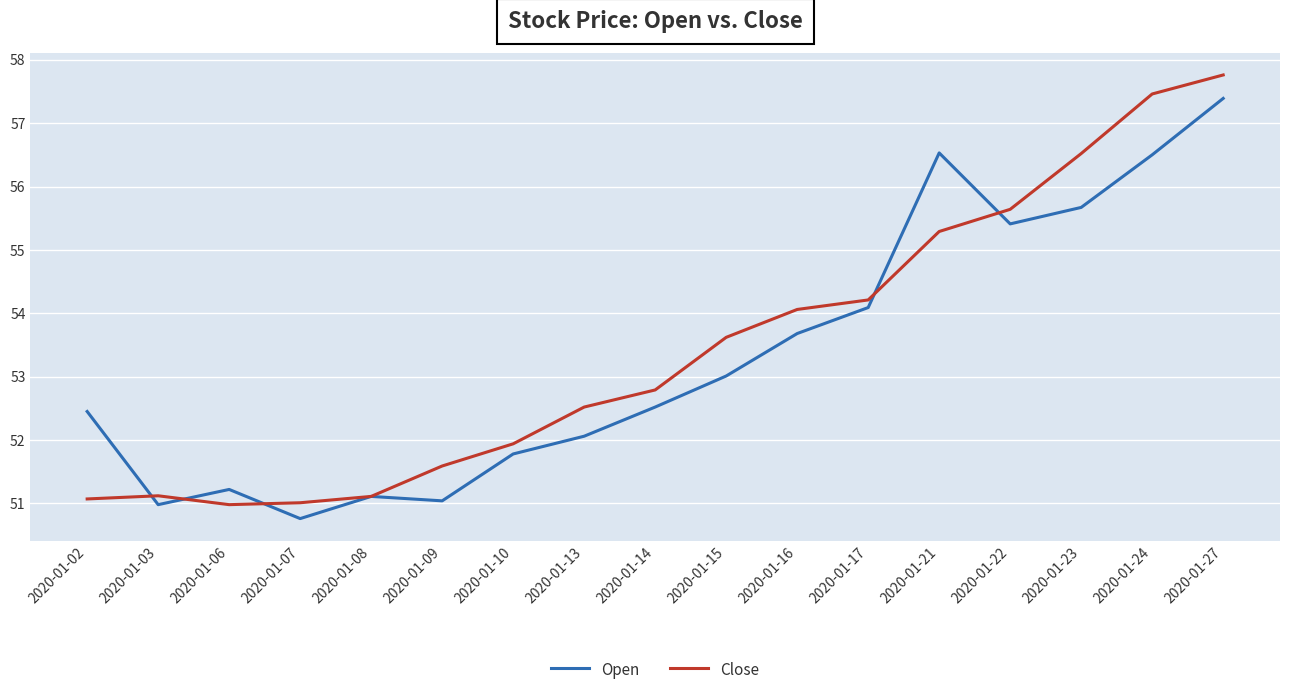

What is the difference between the highest and lowest values at 2020-01-14?

0.3